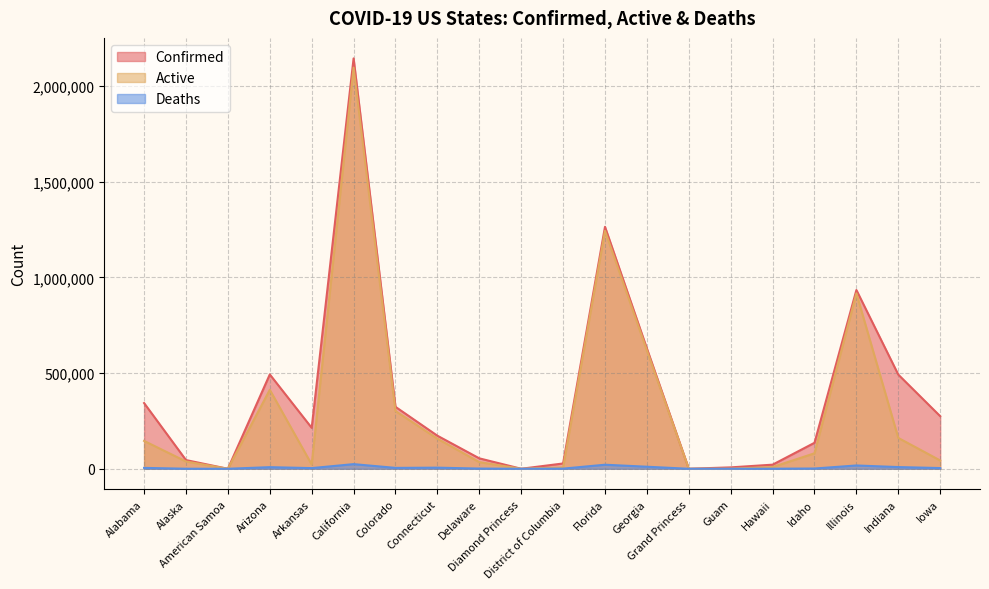

Reading left to right, extract all data points from this chart.

Confirmed: Alabama=343458	Alaska=45497	American Samoa=0	Arizona=493041	Arkansas=213969	California=2144654	Colorado=323619	Connecticut=172743	Delaware=54473	Diamond Princess=49	District of Columbia=27710	Florida=1264588	Georgia=628788	Grand Princess=103	Guam=7268	Hawaii=21432	Idaho=135787	Illinois=934142	Indiana=492021	Iowa=274793
Active: Alabama=145624	Alaska=38114	American Samoa=0	Arizona=412669	Arkansas=22315	California=2096392	Colorado=301740	Connecticut=157152	Delaware=34727	Diamond Princess=49	District of Columbia=7065	Florida=1243453	Georgia=618103	Grand Princess=100	Guam=404	Hawaii=9013	Idaho=80898	Illinois=916918	Indiana=161166	Iowa=43380
Deaths: Alabama=4685	Alaska=200	American Samoa=0	Arizona=8424	Arkansas=3441	California=24234	Colorado=4592	Connecticut=5791	Delaware=1017	Diamond Princess=0	District of Columbia=762	Florida=21135	Georgia=10685	Grand Princess=3	Guam=121	Hawaii=285	Idaho=1354	Illinois=17224	Indiana=8904	Iowa=3743